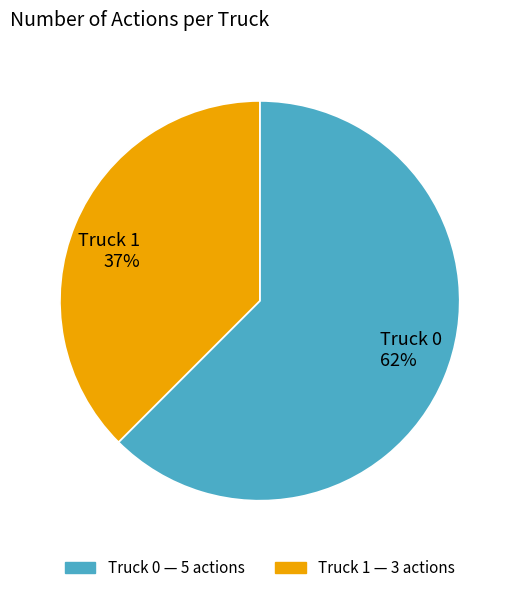

To the nearest percent, what is the combined percentage of Truck 0 62% and Truck 1 37%?

100%